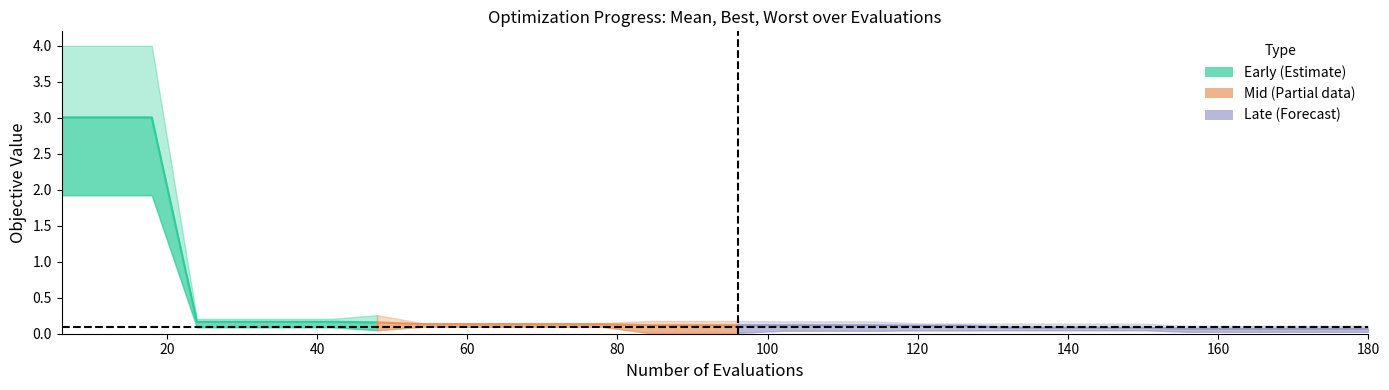

True or false: mean and worst cross at least once.

False